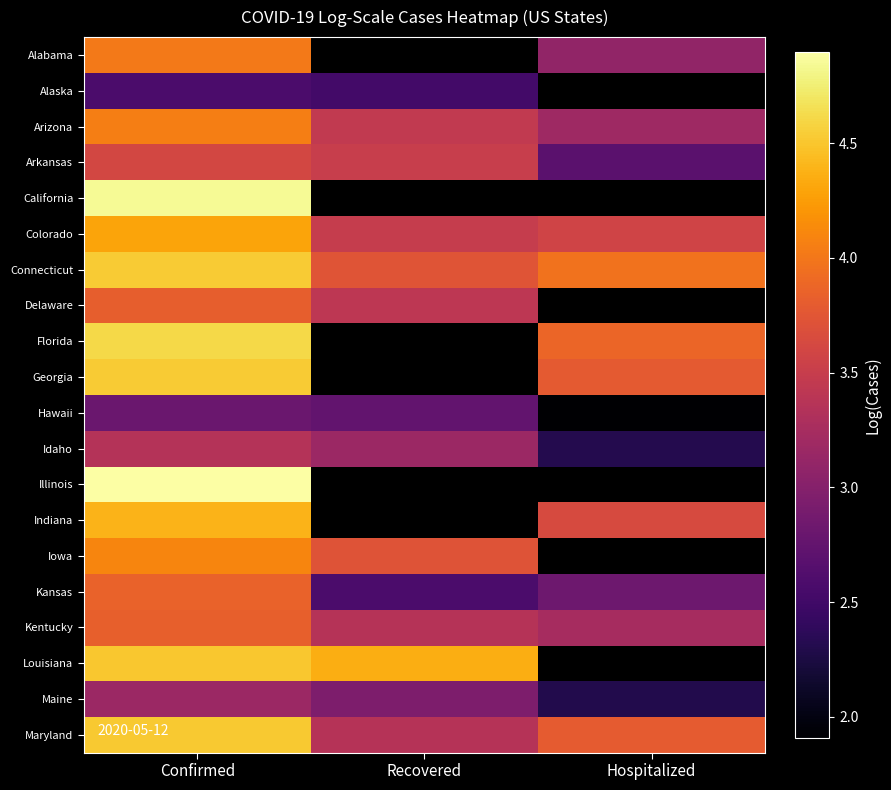

The value of Alaska at Confirmed is 2.6. True or false?

True